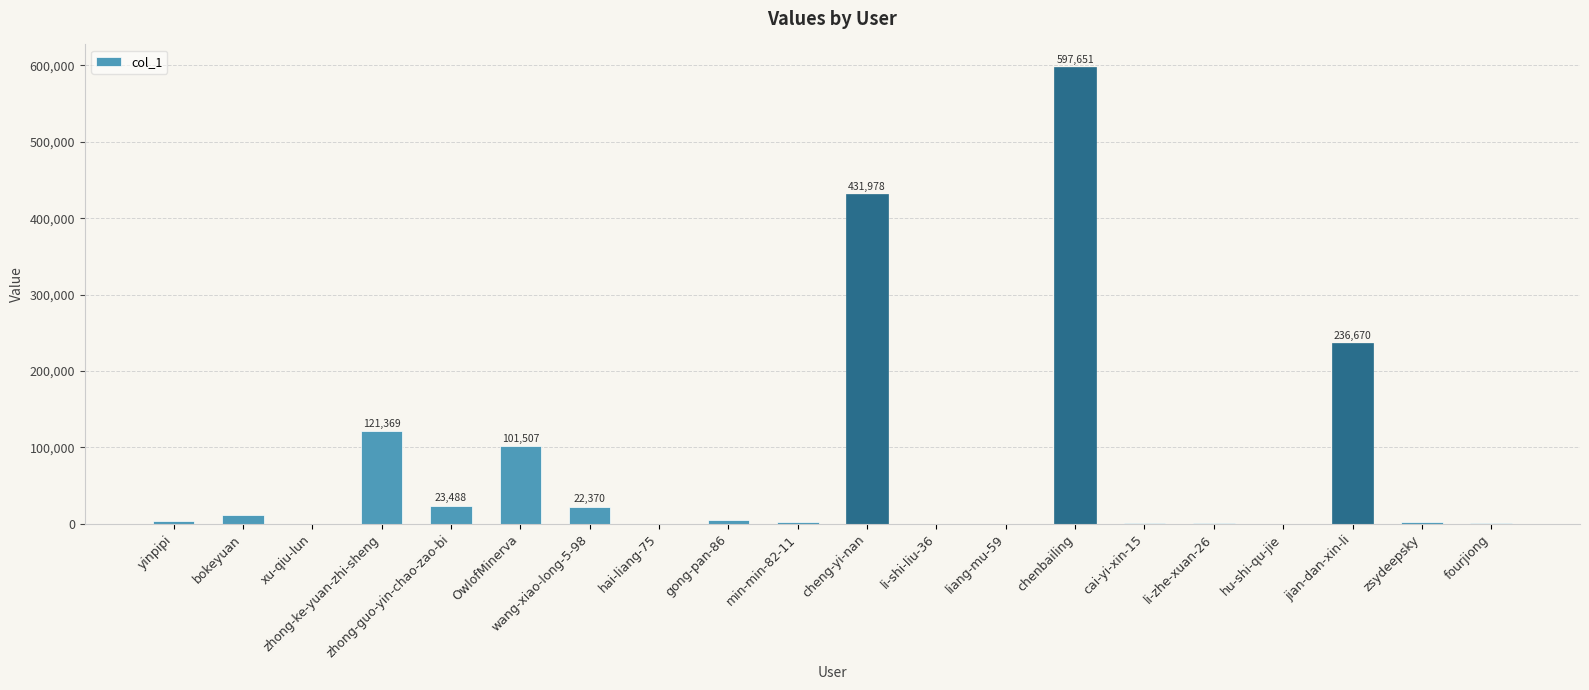

What is the sum of all values?

1563147